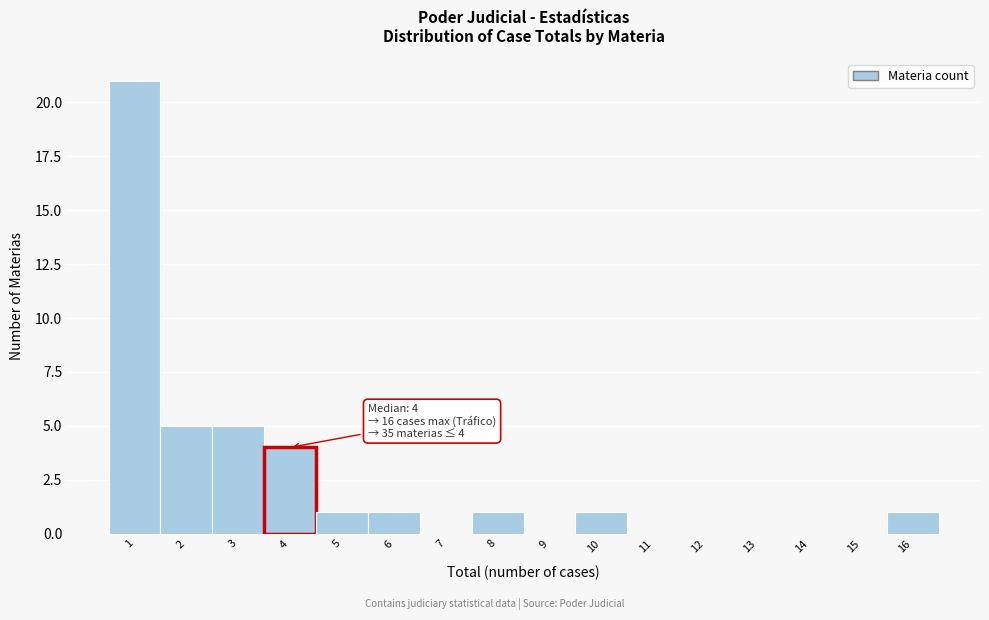

Which range on the x-axis has the tallest bar?

0.5 to 1.5